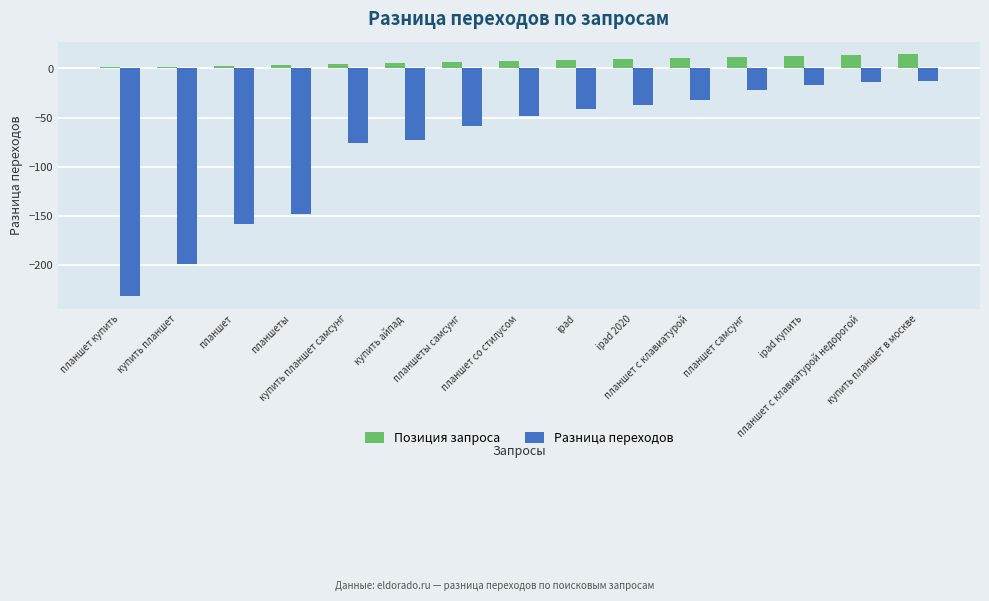

How many bars are there in total?

30